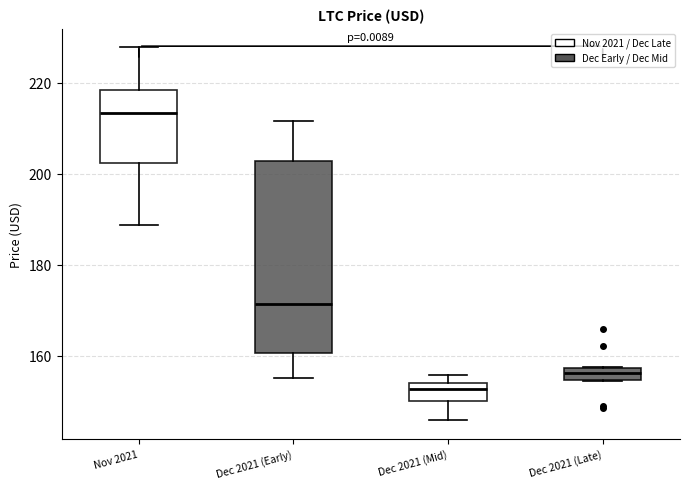

Which box is the tallest, from its lower edge to its upper edge?

Dec 2021 (Early)